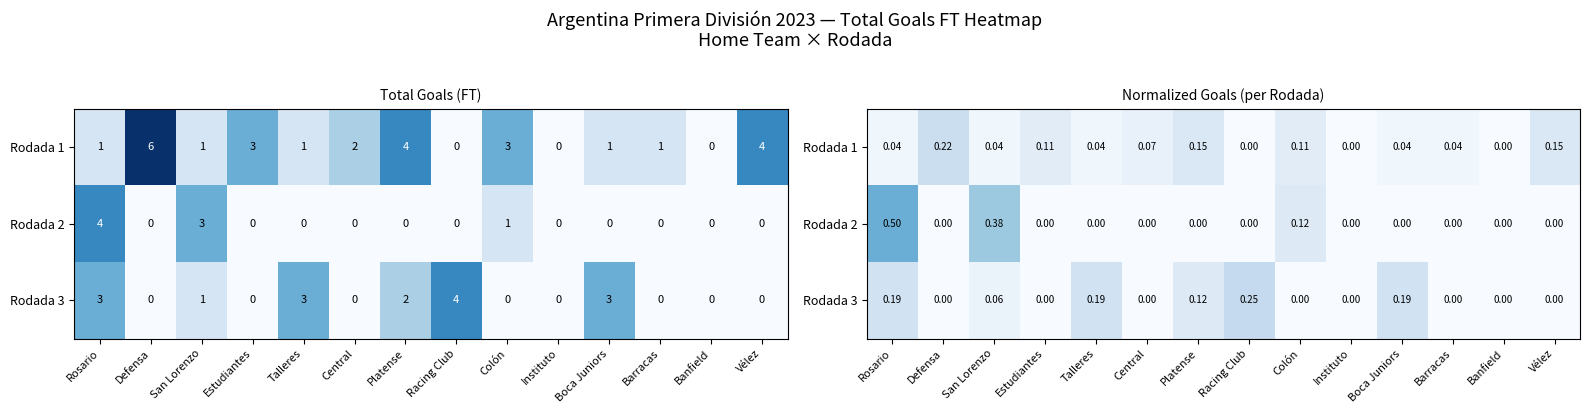

Count the number of categories in the chart.

14